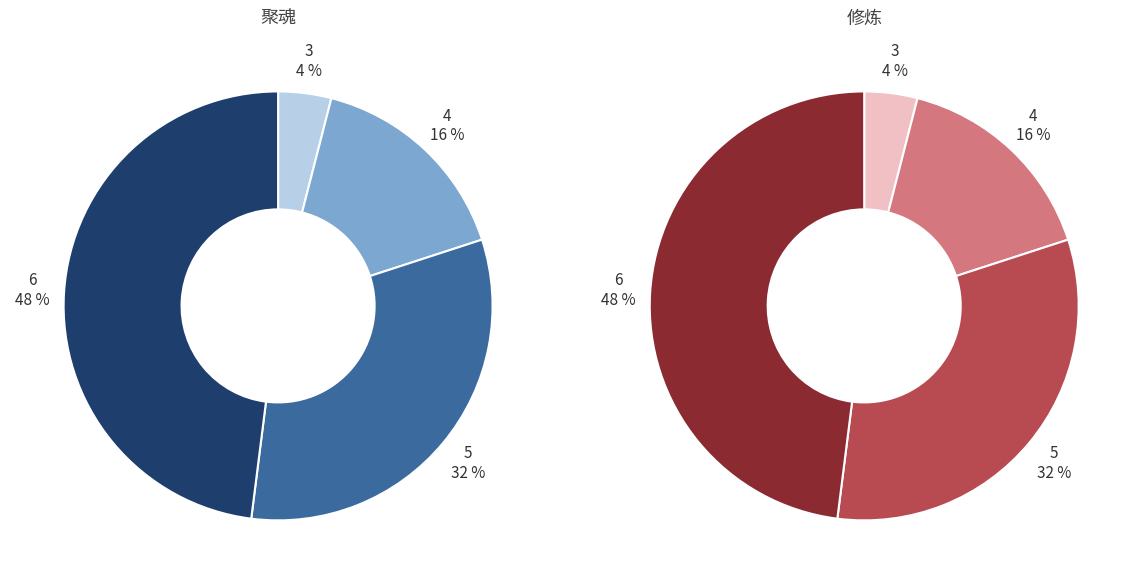

Does 3 account for over 50% of the chart?

No